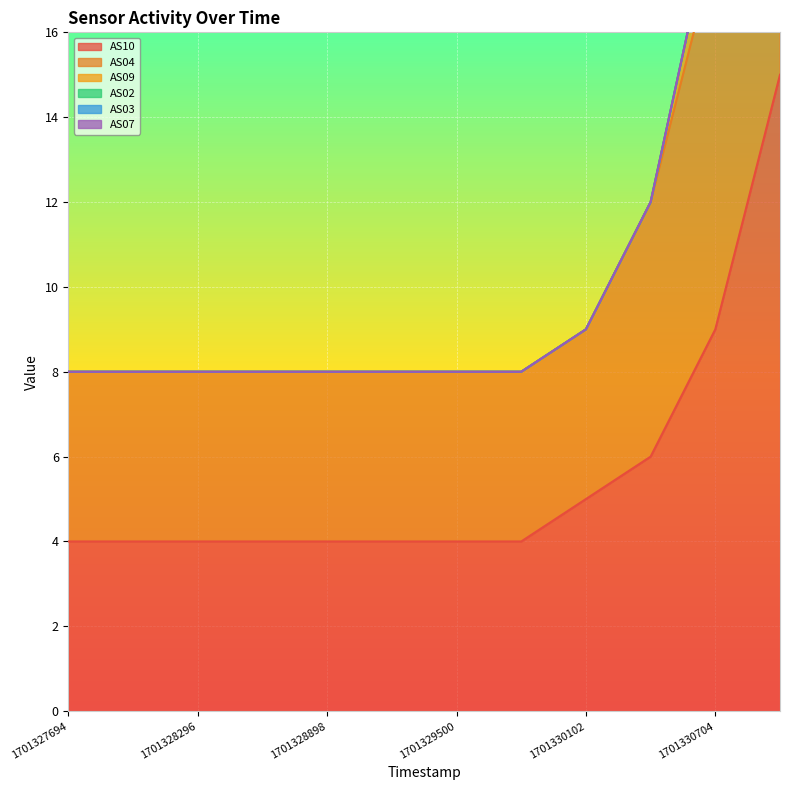

What is the maximum value shown in the chart?

36